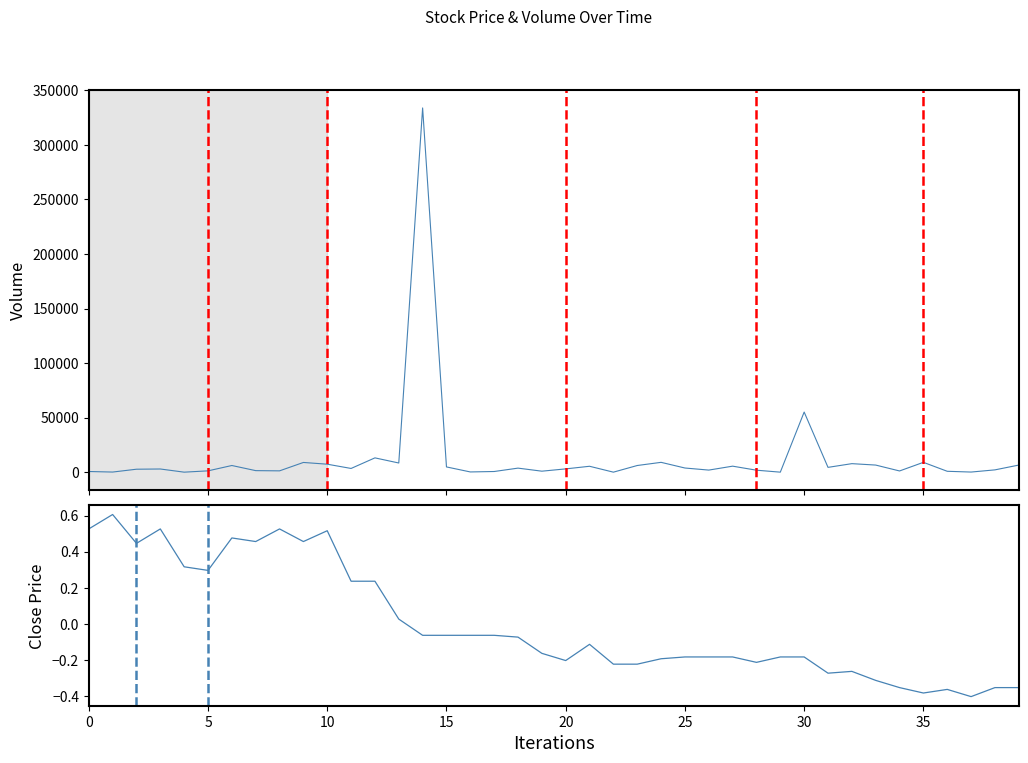

What is the difference between the highest and lowest values at 5?

1199.7